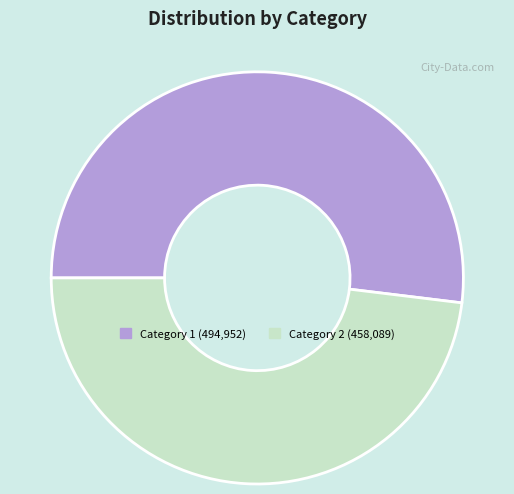

Is there any slice that represents more than half of the pie?

Yes